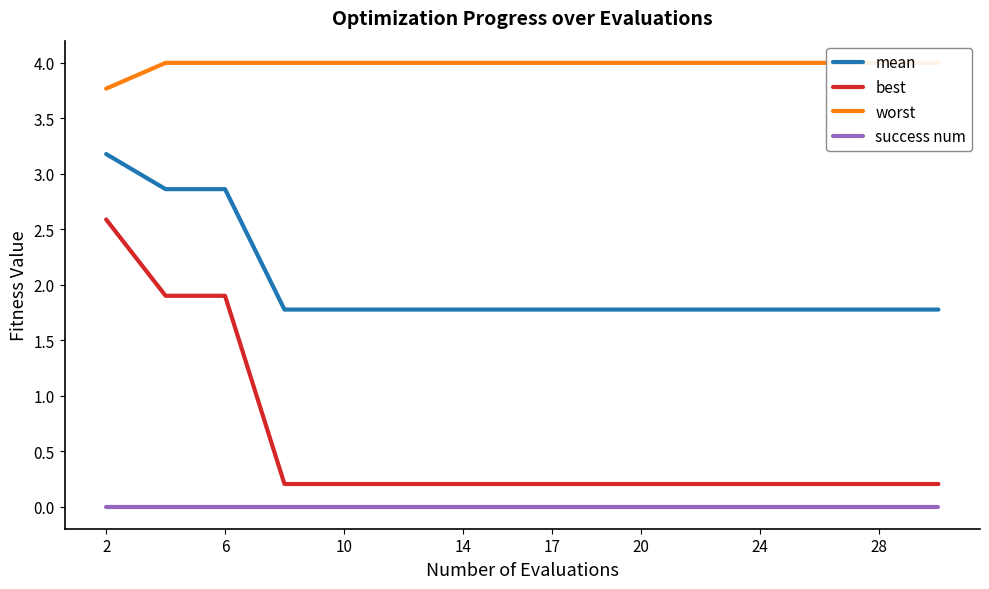

Reading right to left, extract all data points from this chart.

mean: 1.8	1.8	1.8	1.8	1.8	1.8	1.8	1.8	1.8	1.8	1.8	1.8	1.8	2.9	2.9	3.2
best: 0.2	0.2	0.2	0.2	0.2	0.2	0.2	0.2	0.2	0.2	0.2	0.2	0.2	1.9	1.9	2.6
worst: 4.0	4.0	4.0	4.0	4.0	4.0	4.0	4.0	4.0	4.0	4.0	4.0	4.0	4.0	4.0	3.8
success num: 0.0	0.0	0.0	0.0	0.0	0.0	0.0	0.0	0.0	0.0	0.0	0.0	0.0	0.0	0.0	0.0